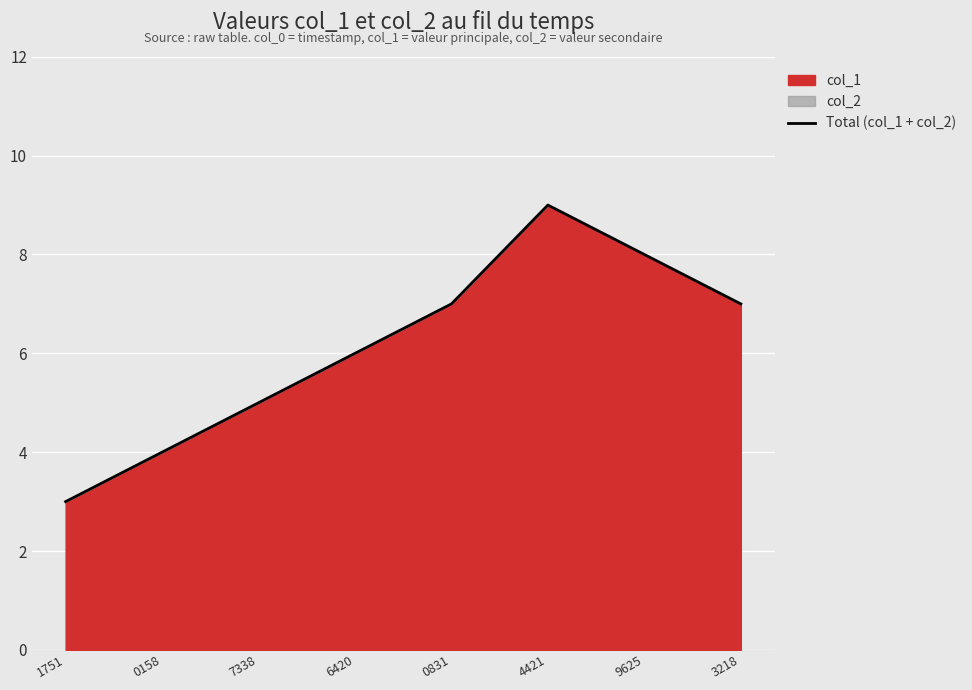

The chart shows a value of 10 at 0831. True or false?

False